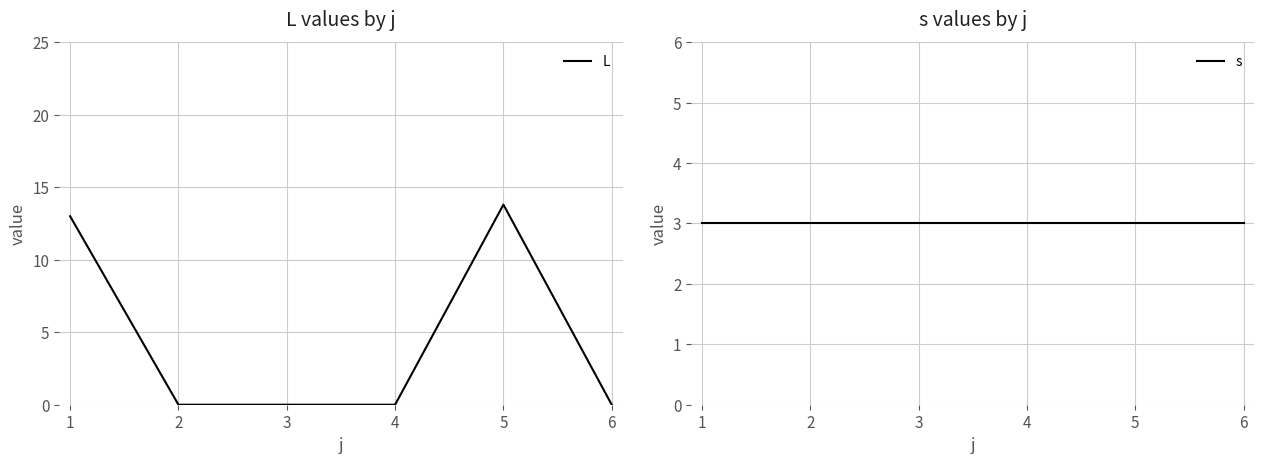

Reading right to left, list all the values displayed in this chart.

L: 0.0	13.8	0.0	0.0	0.0	13.0
s: 3.0	3.0	3.0	3.0	3.0	3.0